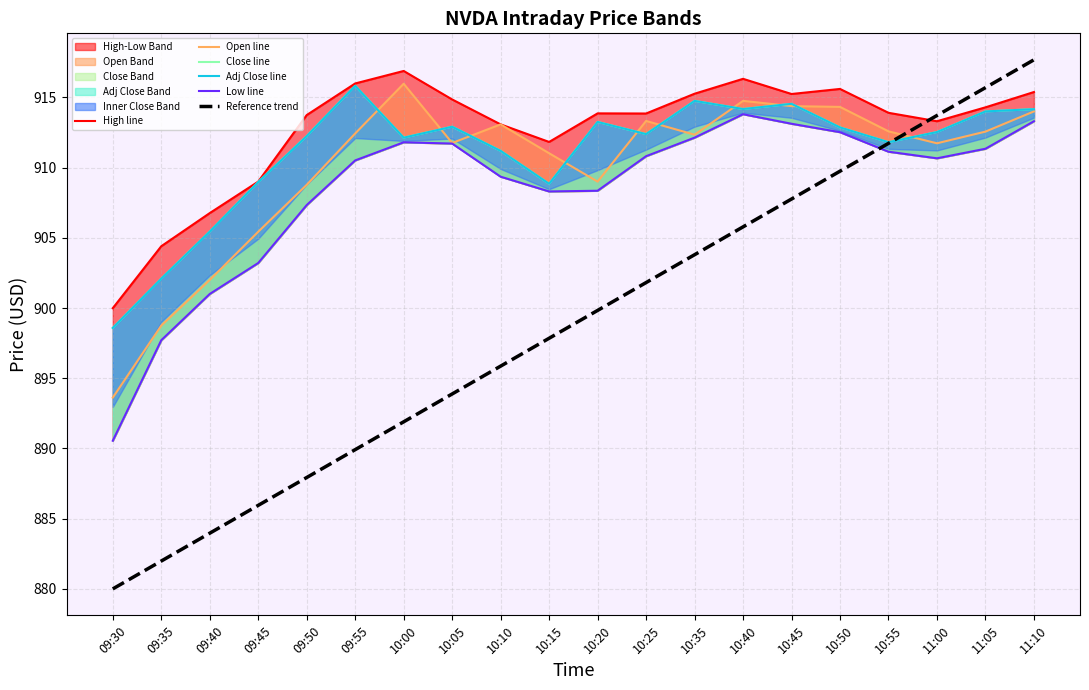

At how many categories does at least one series exceed 907?

17